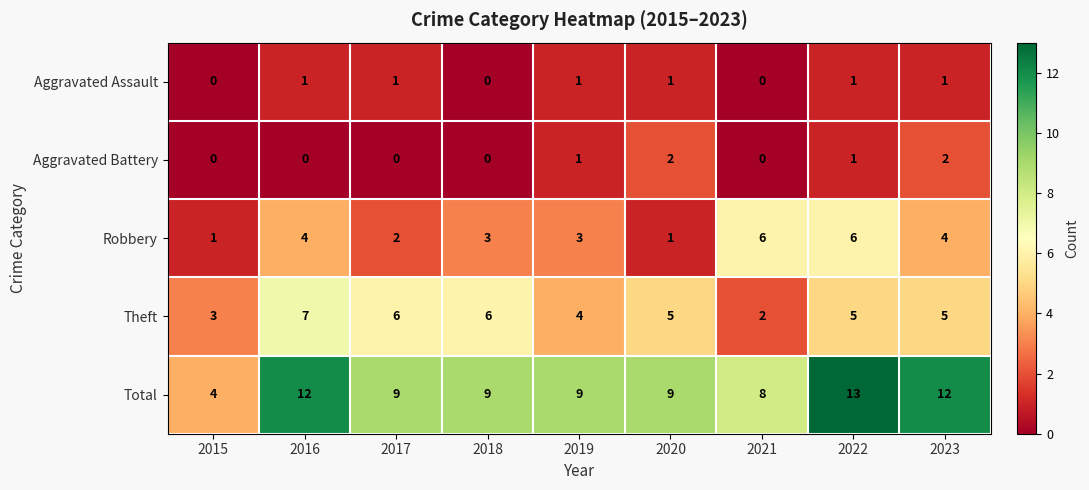

What is the sum of the Total values at 2020 and 2021?

17